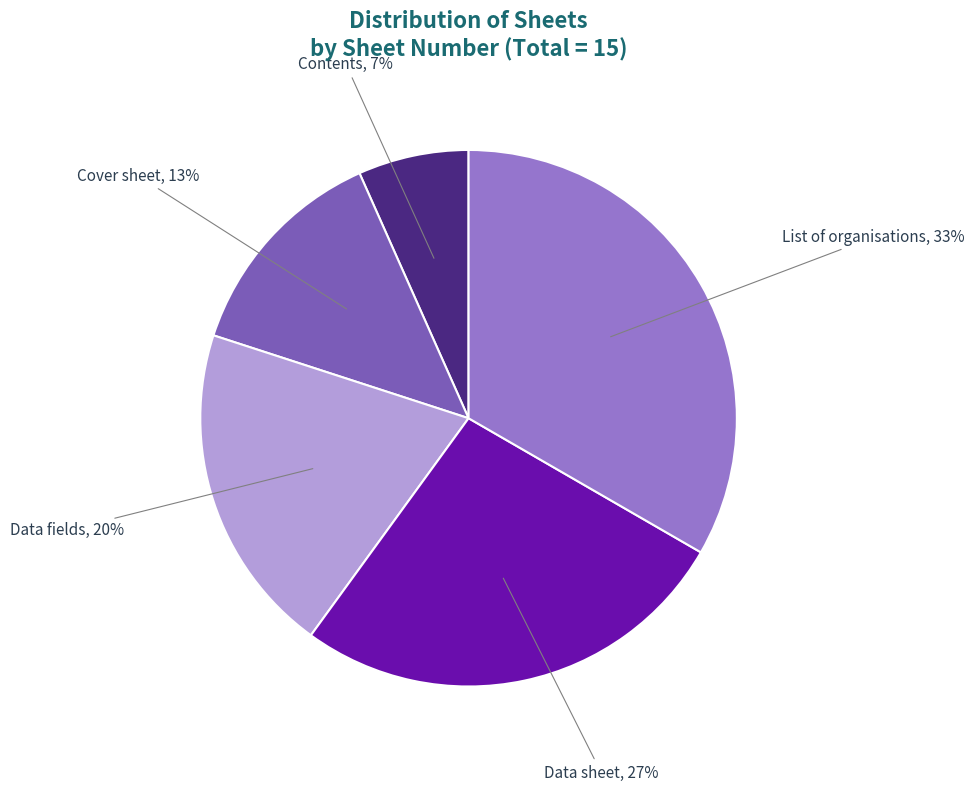

Approximately how many times larger is the value at Cover sheet compared to Data fields?

0.7